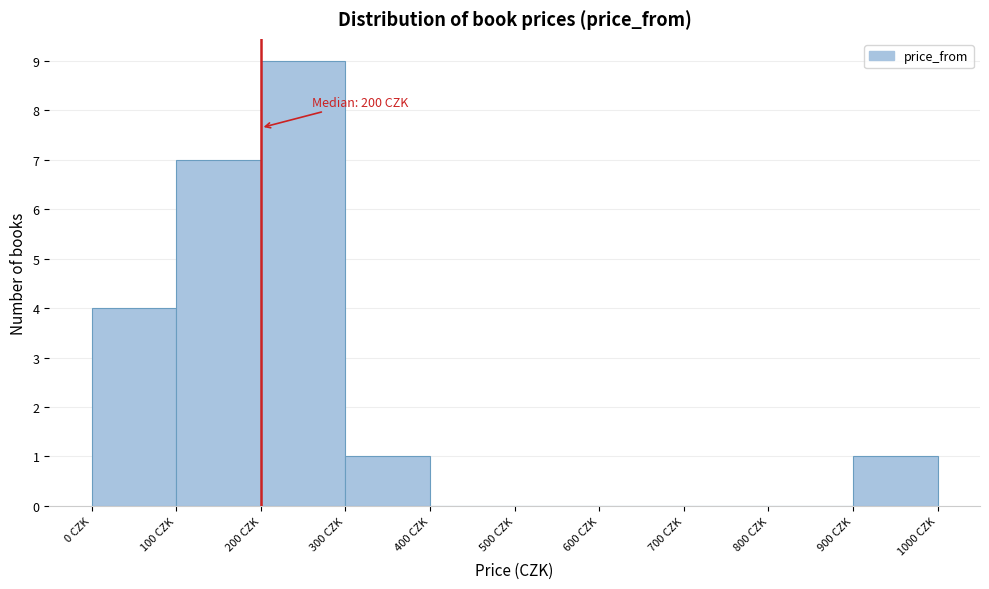

Which range on the x-axis has the tallest bar?

200 to 300